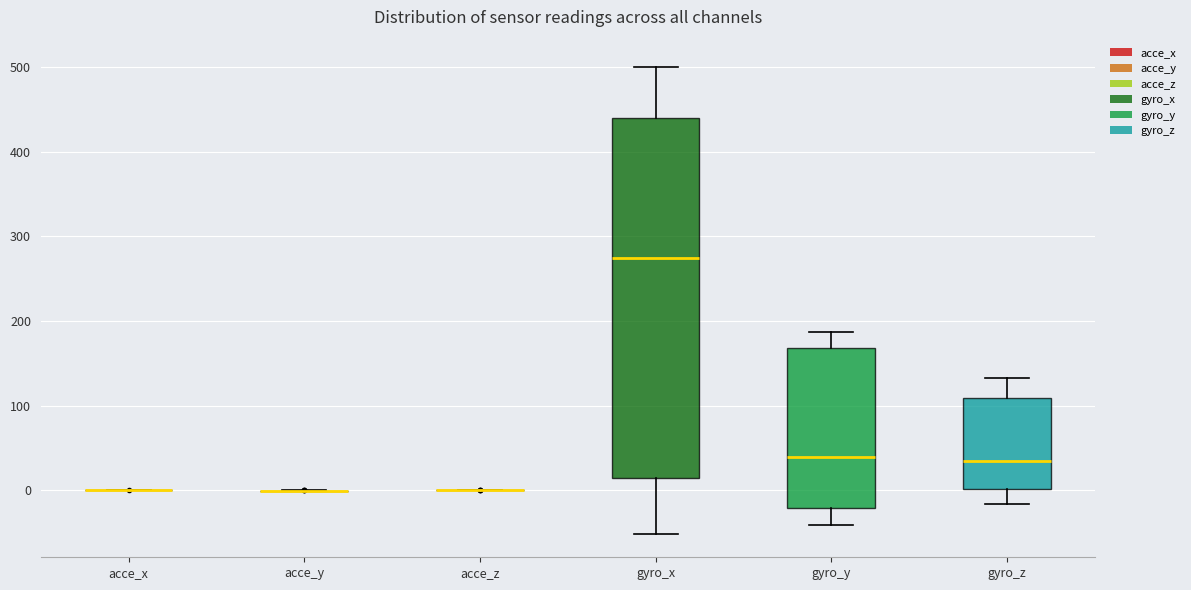

Reading left to right, read every box against the y-axis: the position of its median line, the range the box covers, and the ends of its whiskers. The values are not printed on the chart, so give them approximately, as read against the axis.

acce_x: box collapsed to a line at 0, whiskers 0 to 0
acce_y: box collapsed to a line at 0, whiskers 0 to 0
acce_z: box collapsed to a line at 0, whiskers 0 to 0
gyro_x: median 270, box 10 to 440, whiskers -50 to 500
gyro_y: median 40, box -20 to 170, whiskers -40 to 190
gyro_z: median 30, box 0 to 110, whiskers -20 to 130